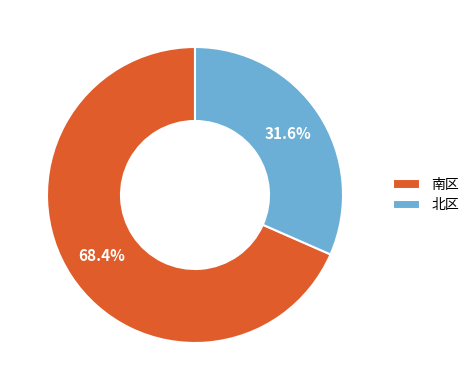

True or false: 北区 accounts for 40% of the total.

False